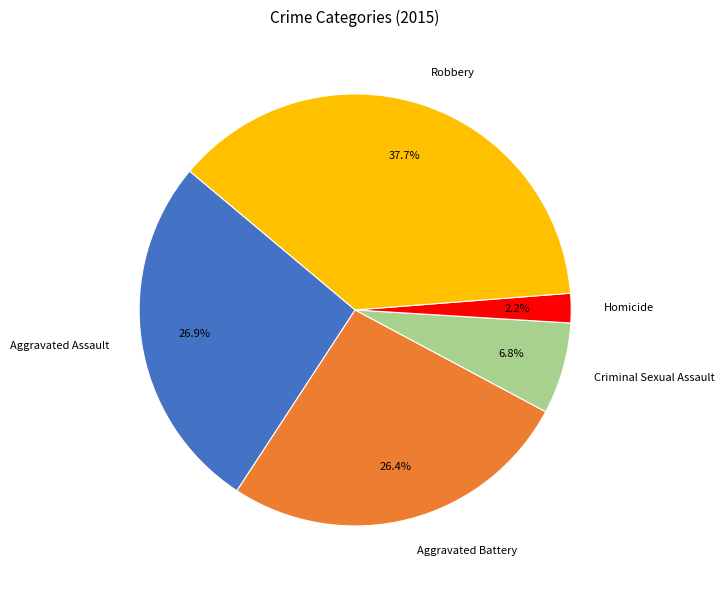

To the nearest percent, what percentage of the pie is Aggravated Battery?

26%